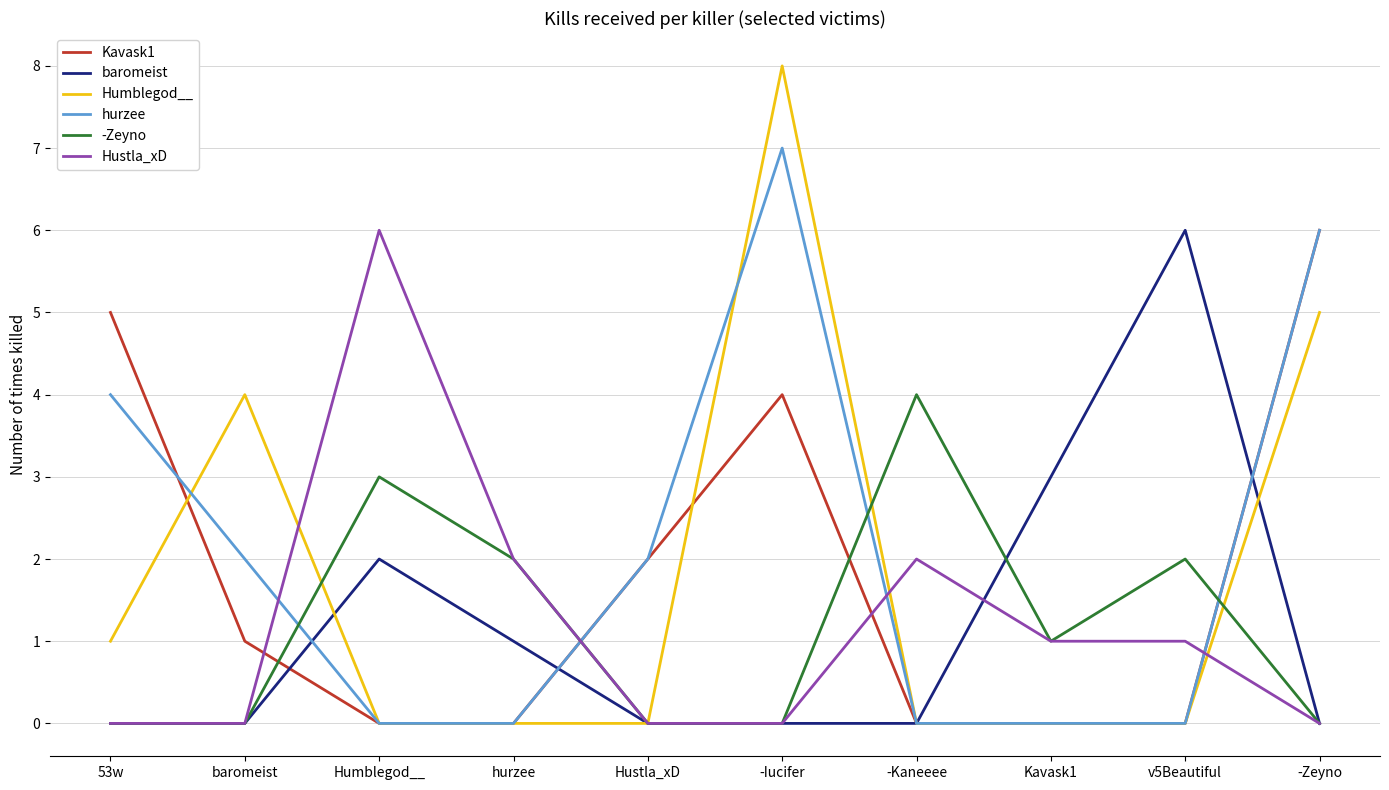

What is the highest value of the Kavask1 series?

6